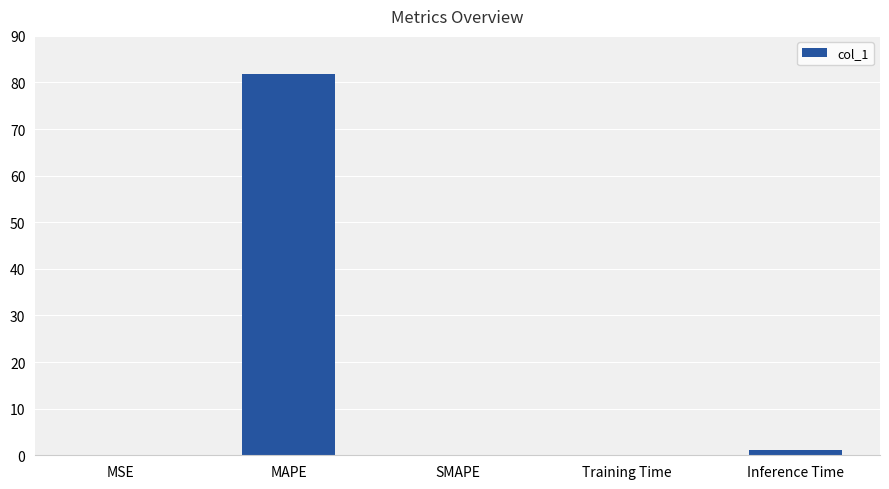

The chart shows a value of 127.1 at MAPE. True or false?

False